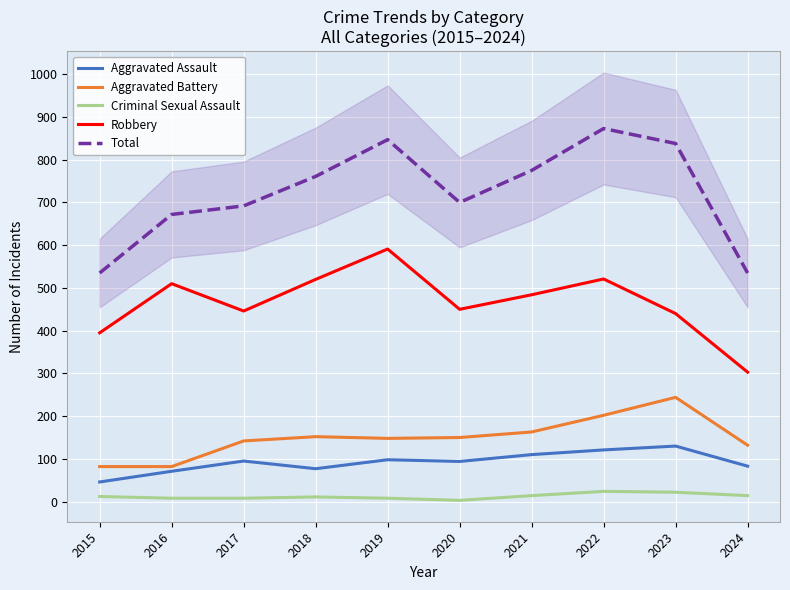

Which has a higher value, 2018 or 2015?

2018